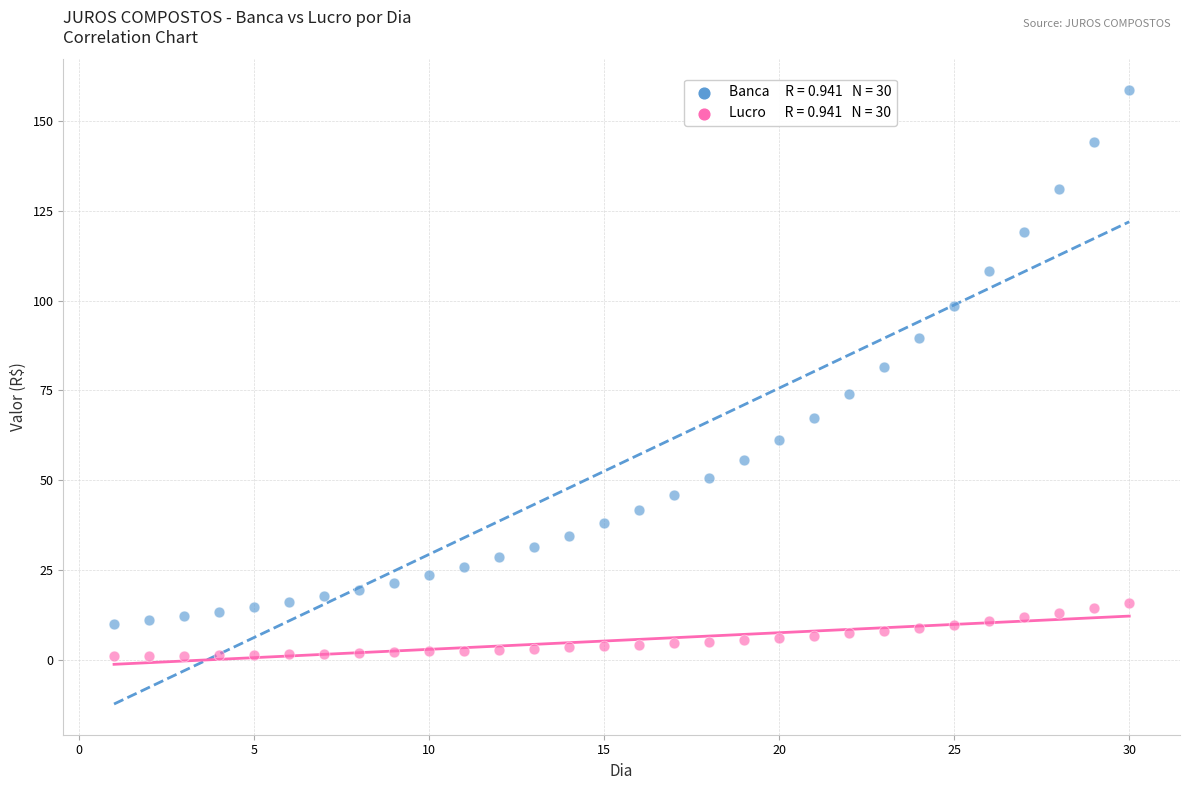

Across all series, what Y value is closest to 79?

81.4